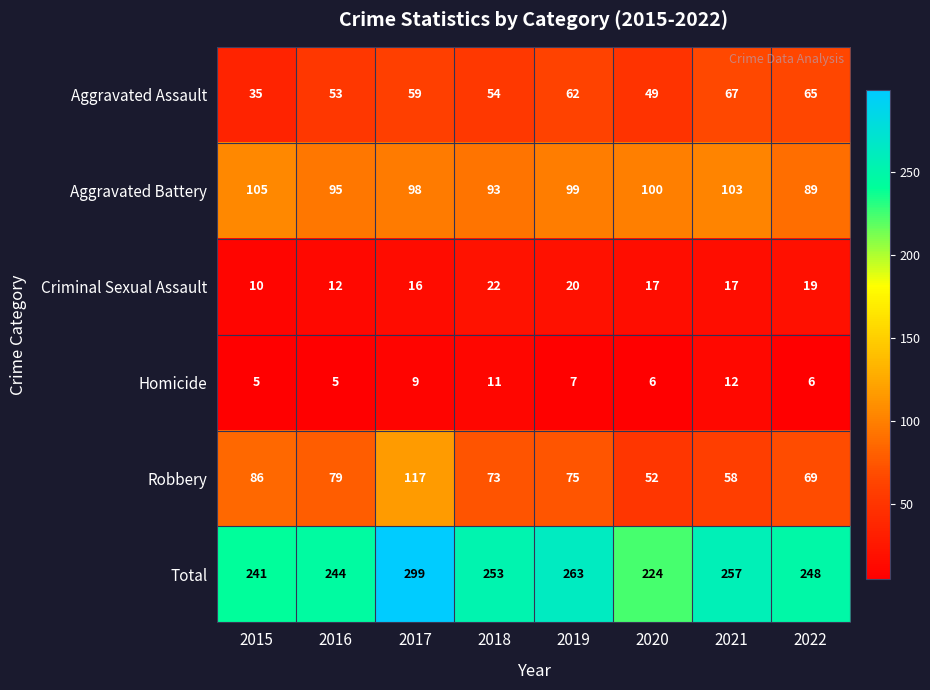

True or false: Total has a value of 131 at 2021.

False